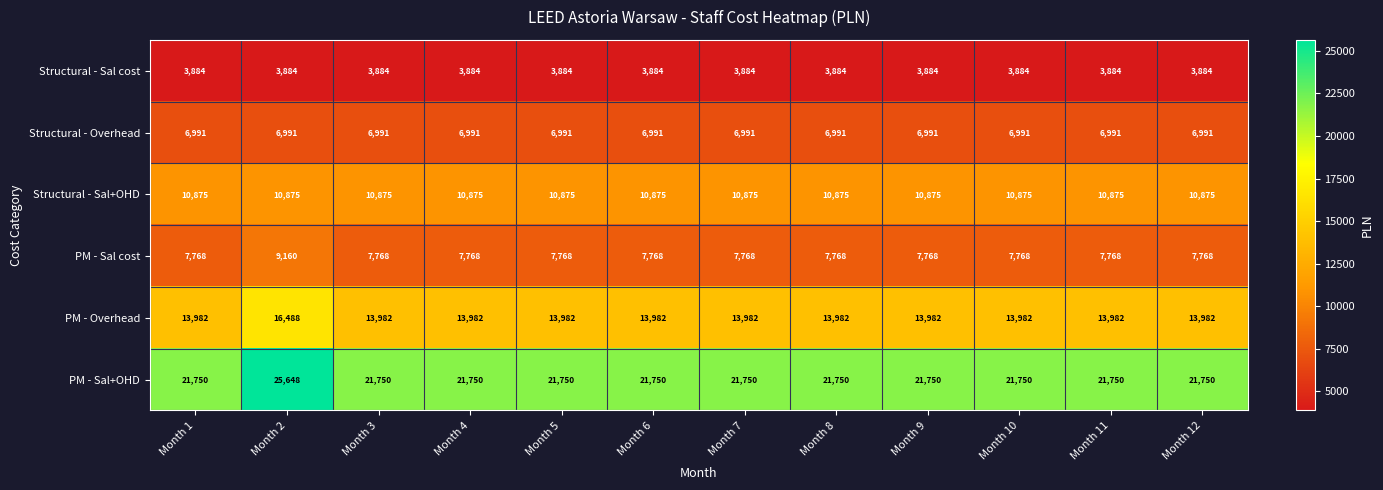

What is the total value across all series at Month 11?

65250